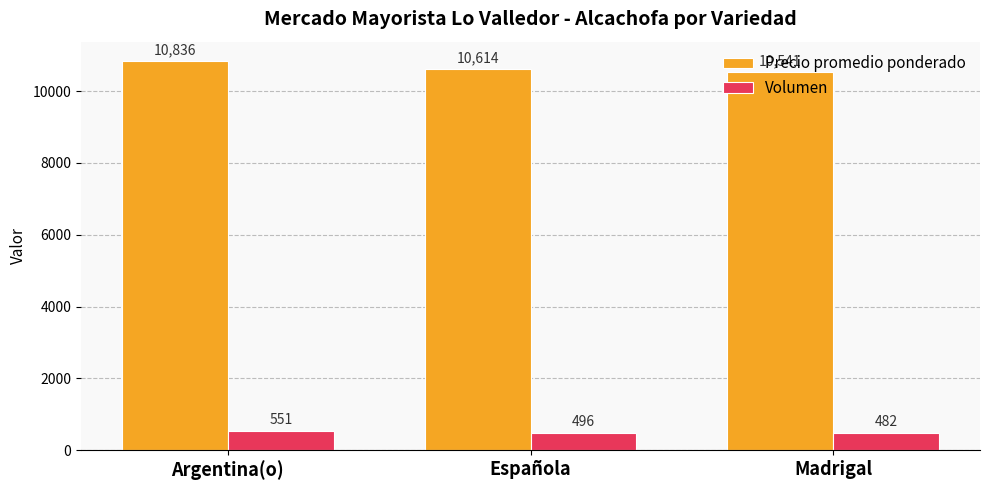

Is it true that Precio promedio ponderado equals 10614 at Española?

True